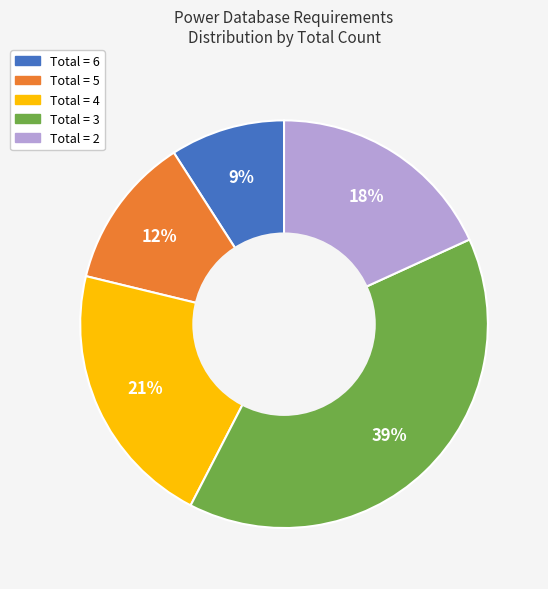

Count the number of slices in the pie.

5